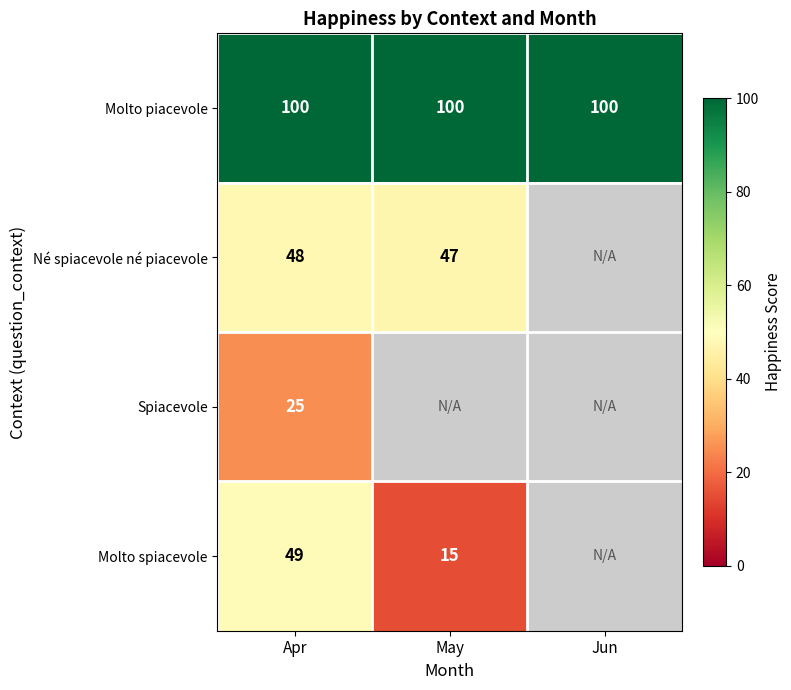

What is the total value across all series at Apr?

222